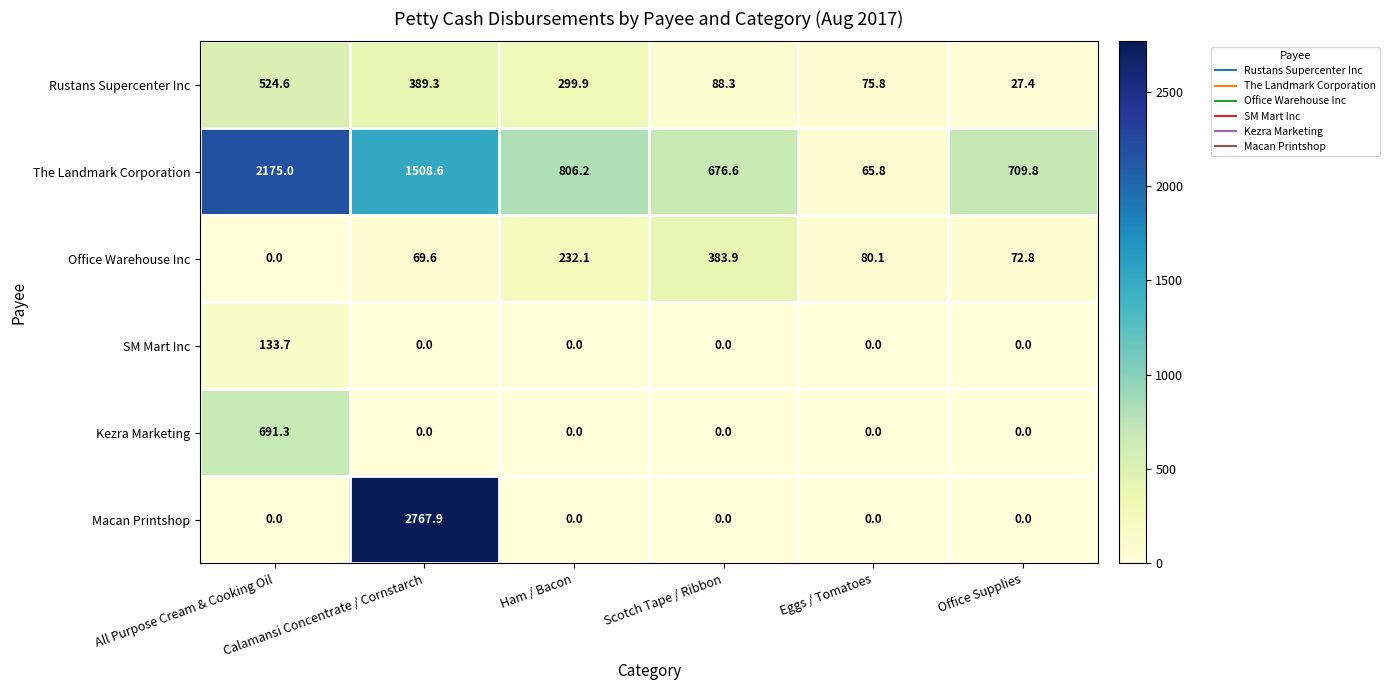

How many values in the SM Mart Inc series exceed 0?

1